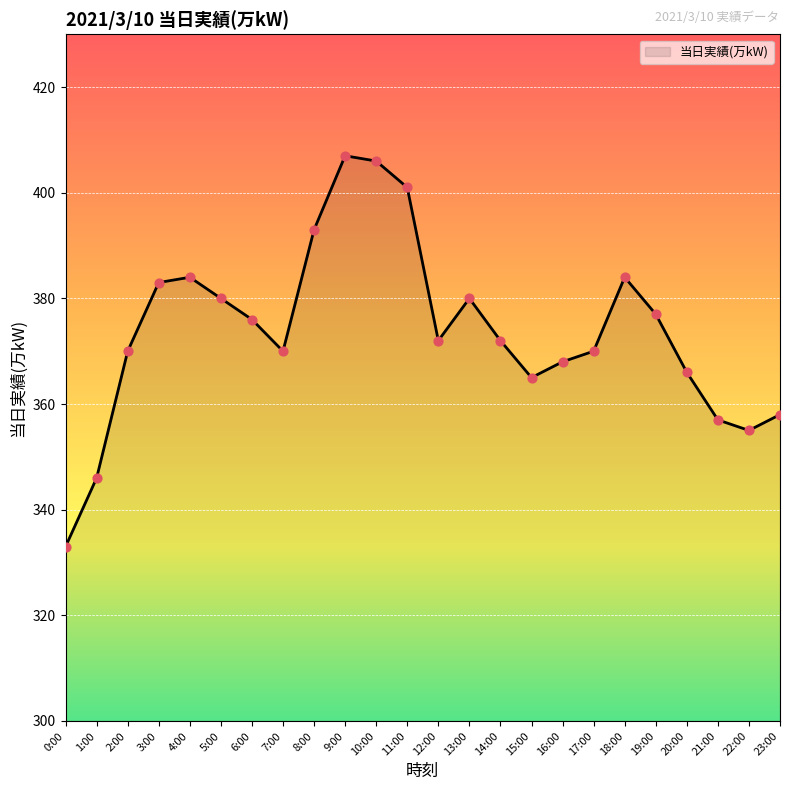

What is the change in value from 3:00 to 5:00?

-3